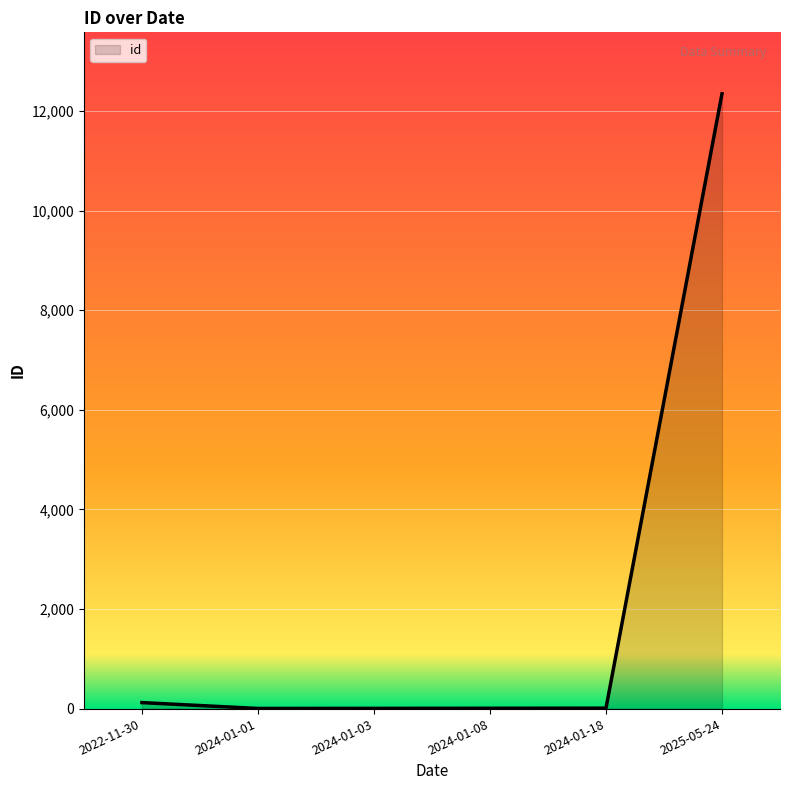

What is the minimum value shown in the chart?

2